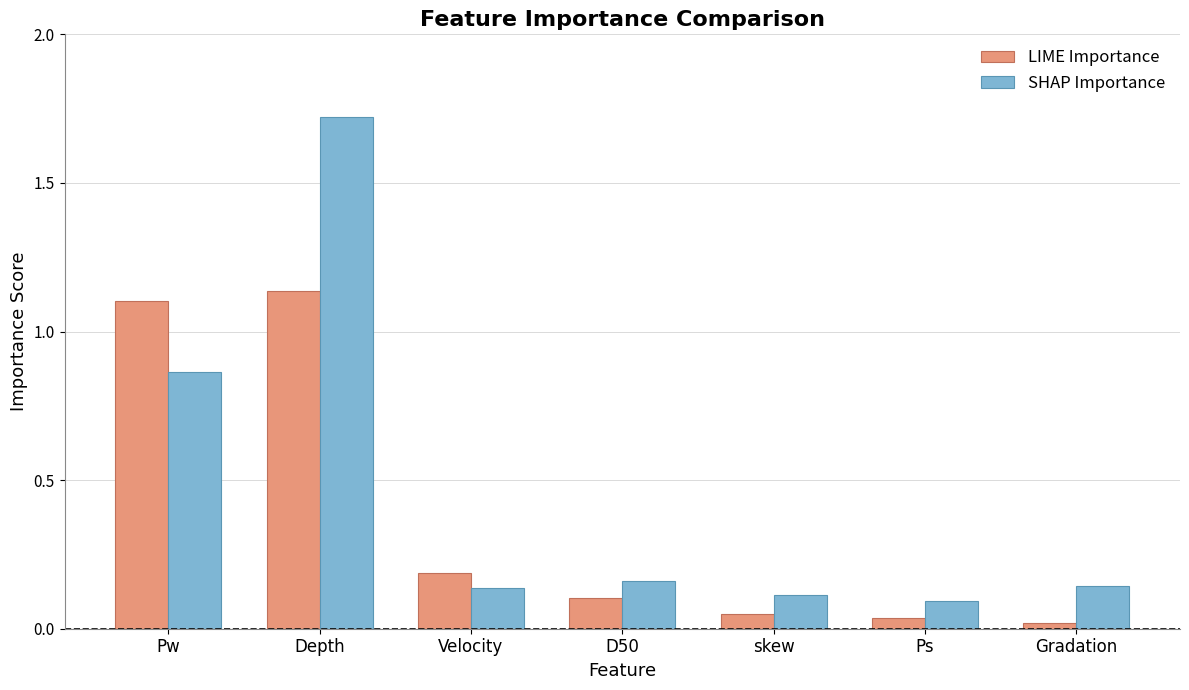

What is the sum of the LIME Importance values at D50 and Velocity?

0.3